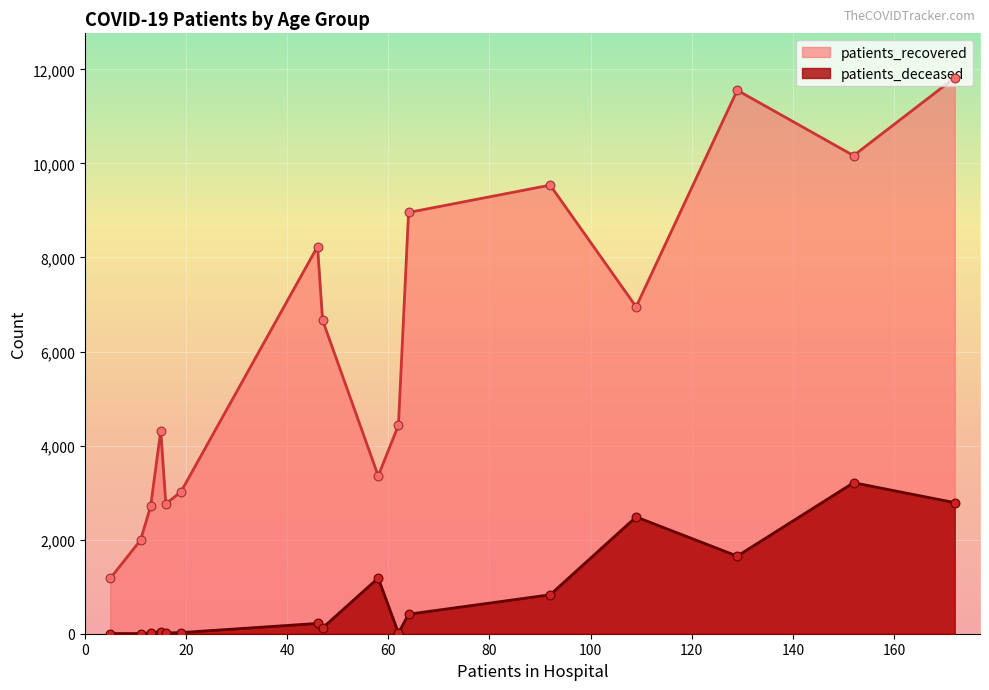

True or false: patients_deceased and patients_recovered cross at least once.

False